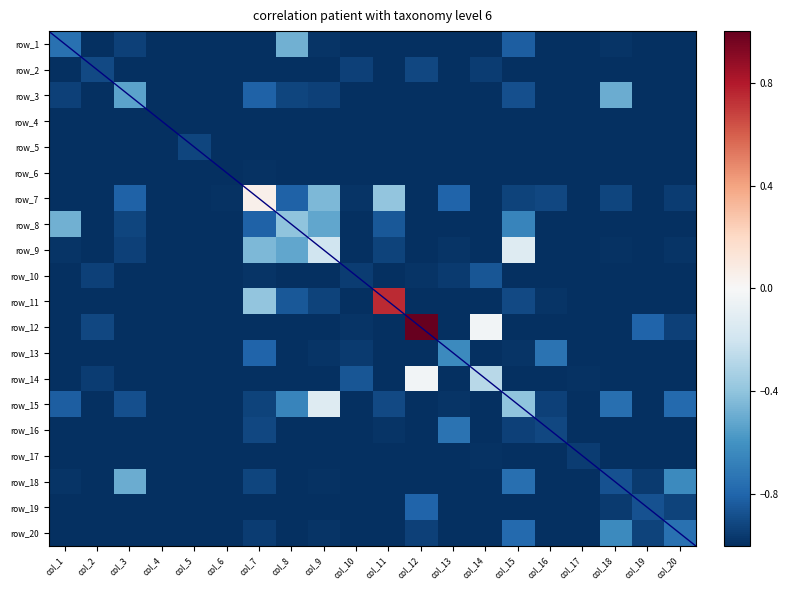

True or false: row_6 has a value of -1.0 at col_17.

True